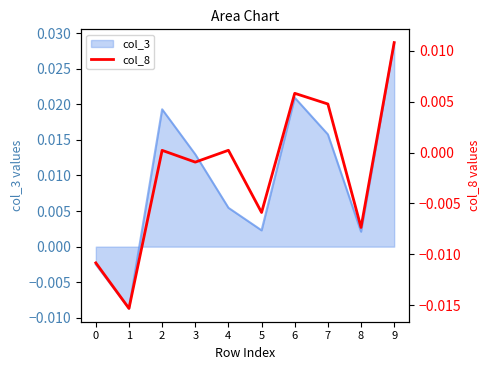

How many data points does each series have?

10